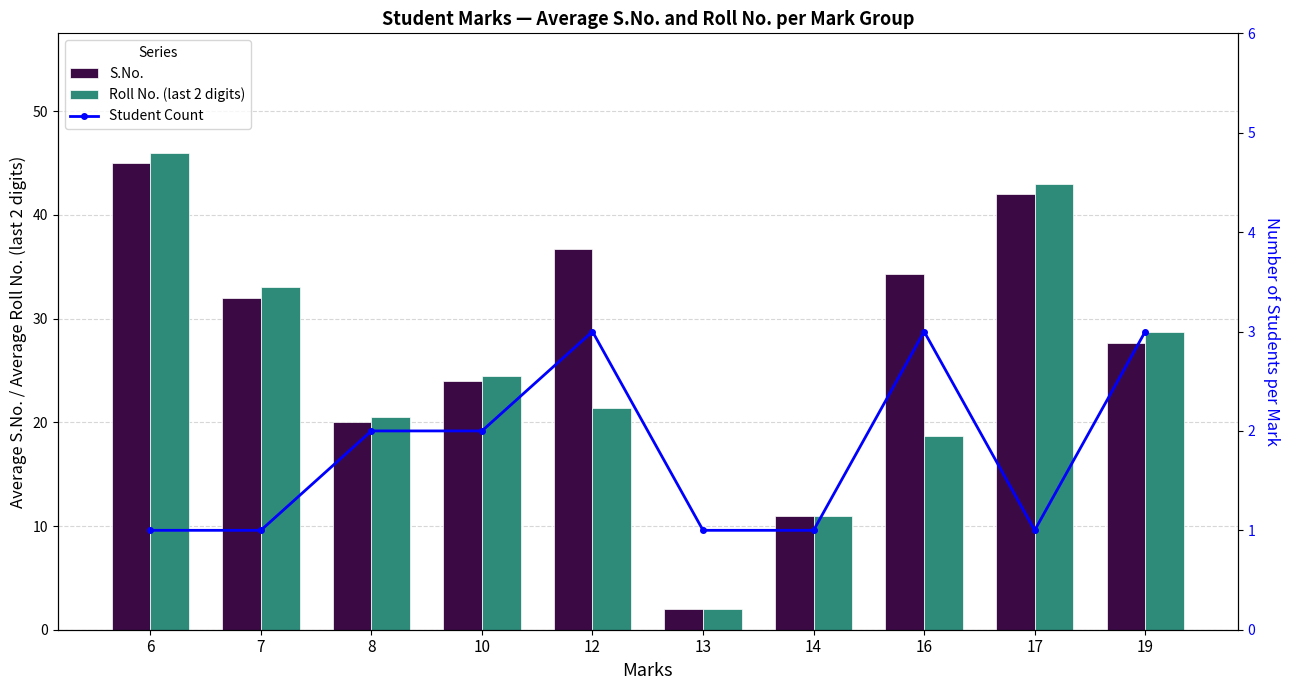

Which category has the lowest value in the Roll No. (last 2 digits) series?

13